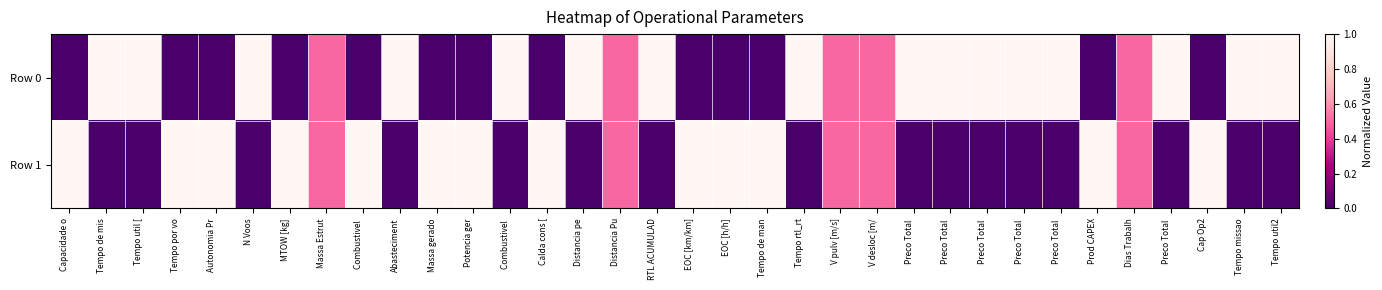

Rank the series at Tempo de man from highest to lowest value.

Row 1, Row 0